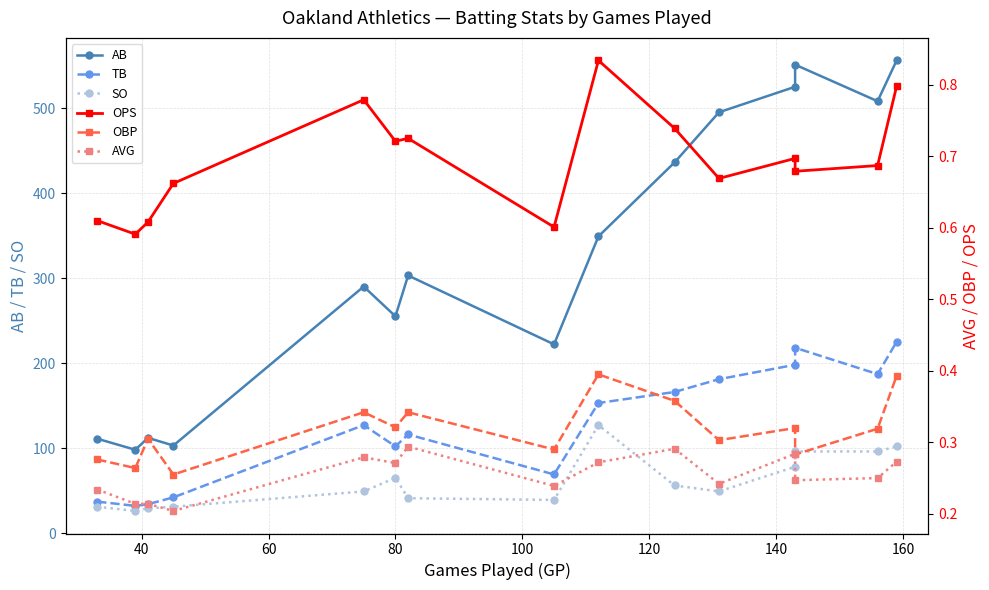

In AB, how many points are lower than both neighbors (excluding endpoints)?

5